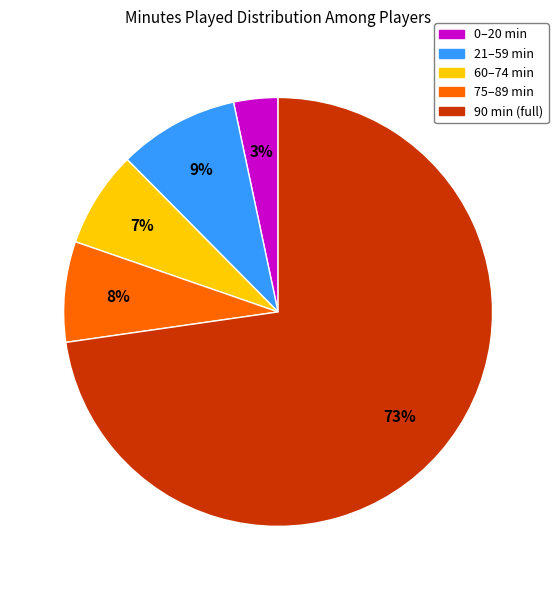

Do 21–59 min and 90 min (full) together represent more than half of the pie?

Yes